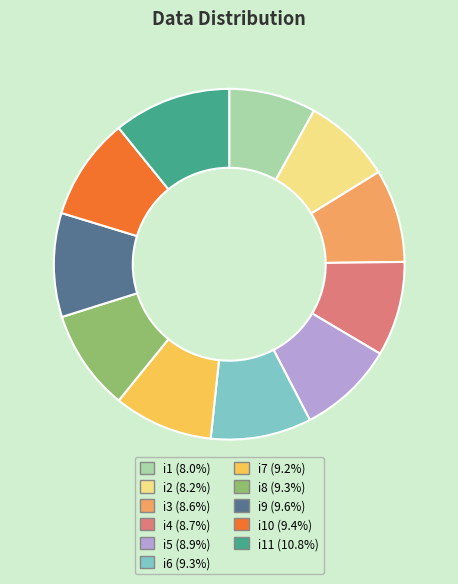

Is there a majority slice in this chart?

No